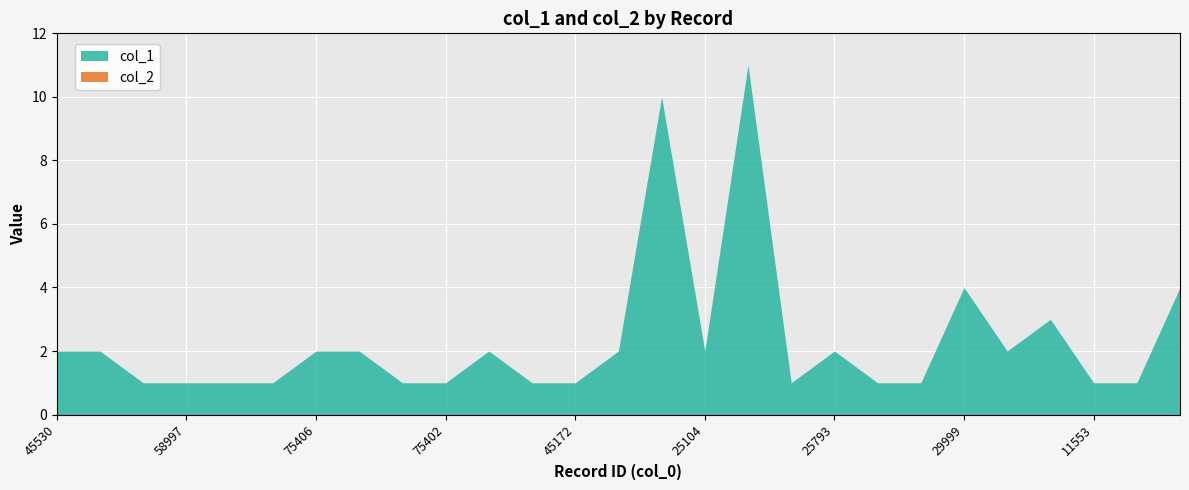

True or false: col_1 and col_2 intersect in this chart.

False